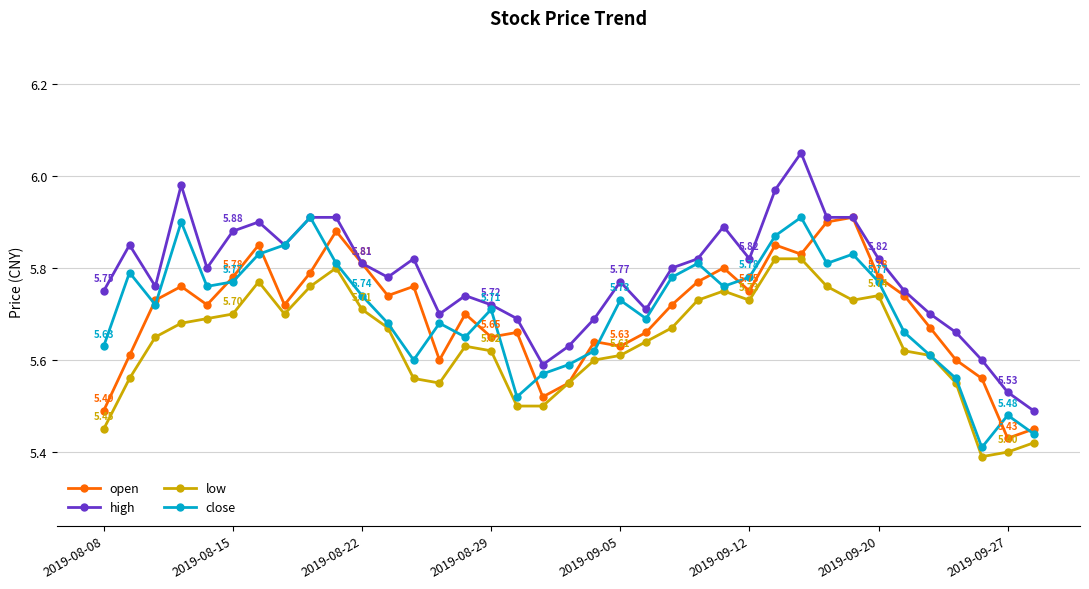

True or false: low and high cross at least once.

False